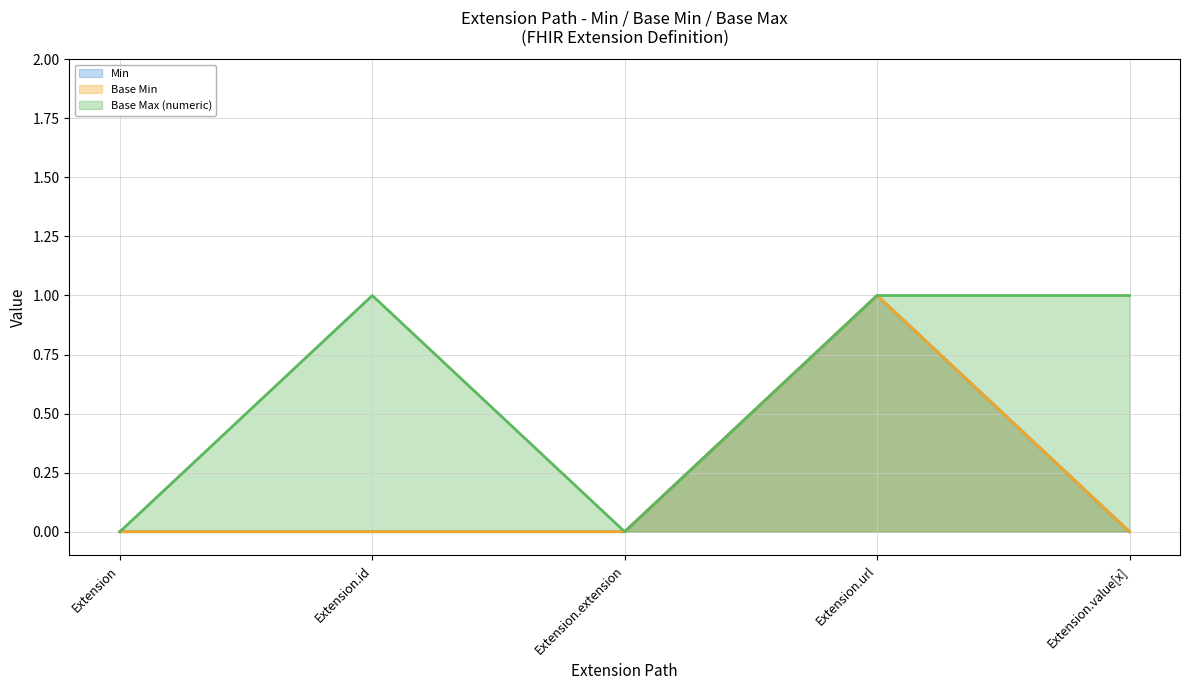

True or false: Min and Base Min cross at least once.

False